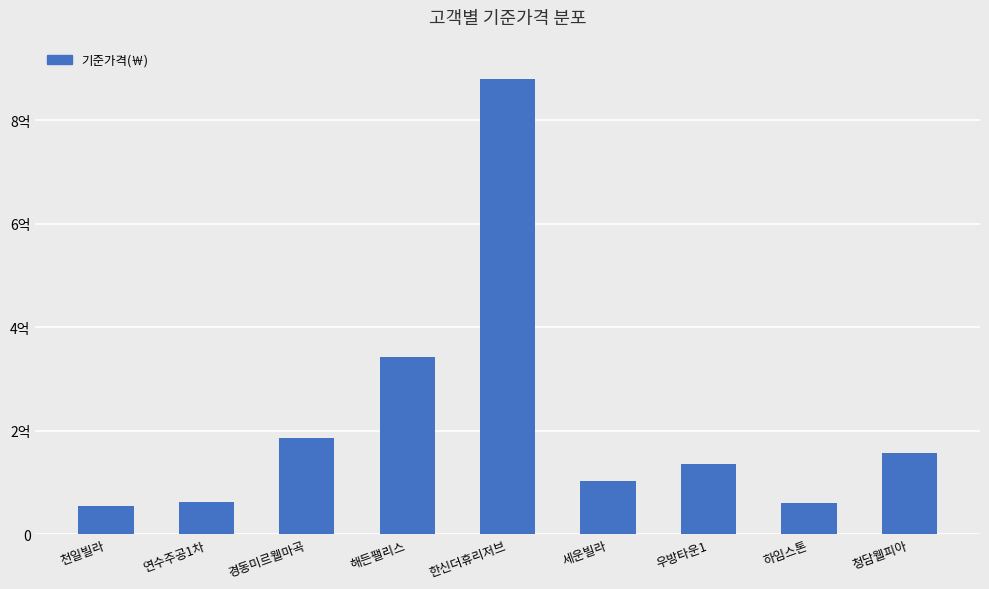

What is the value of the 7th bar from the left?

136000000